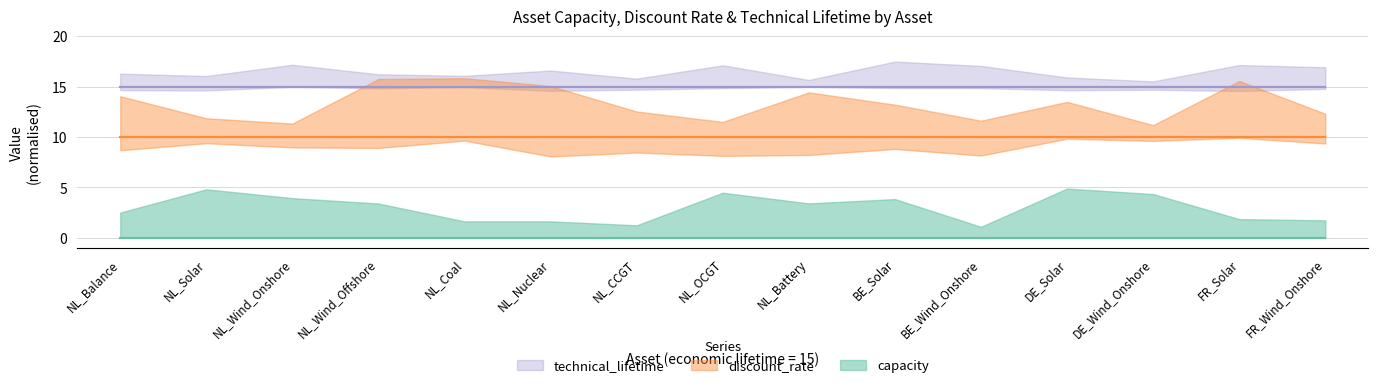

What is the spread (max minus min) of values at FR_Wind_Onshore?

15.0